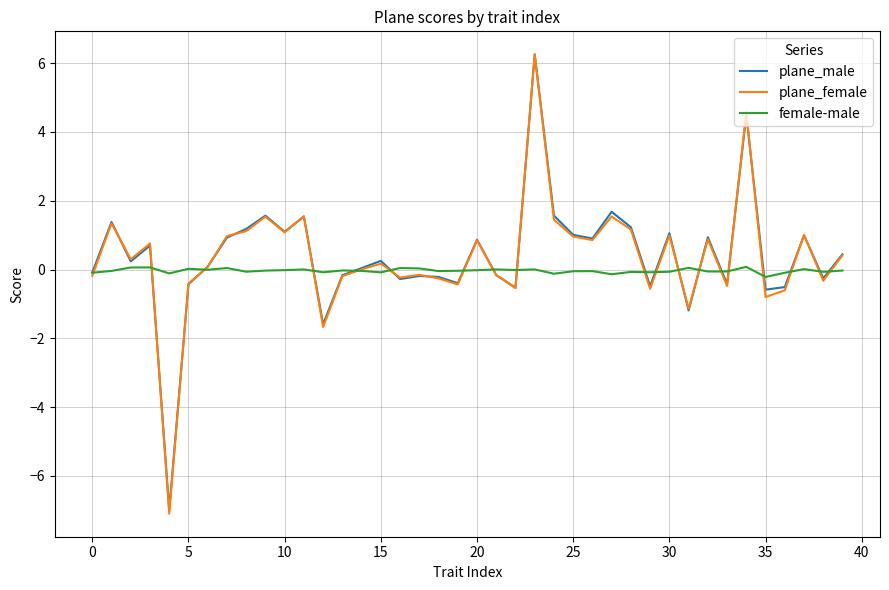

What is the smallest value displayed?

-7.1